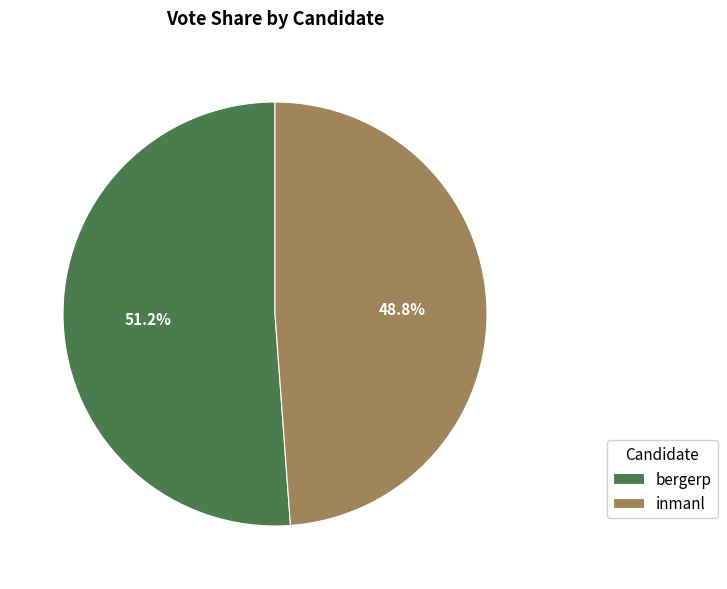

Between bergerp and inmanl, which is larger?

bergerp